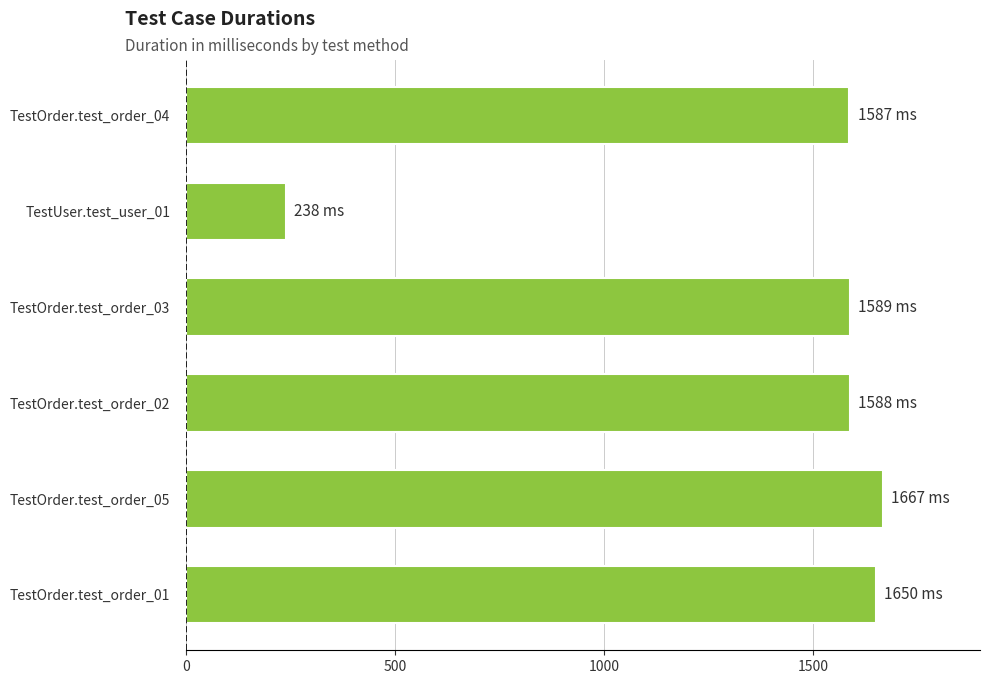

How many data points are less than 1589?

3